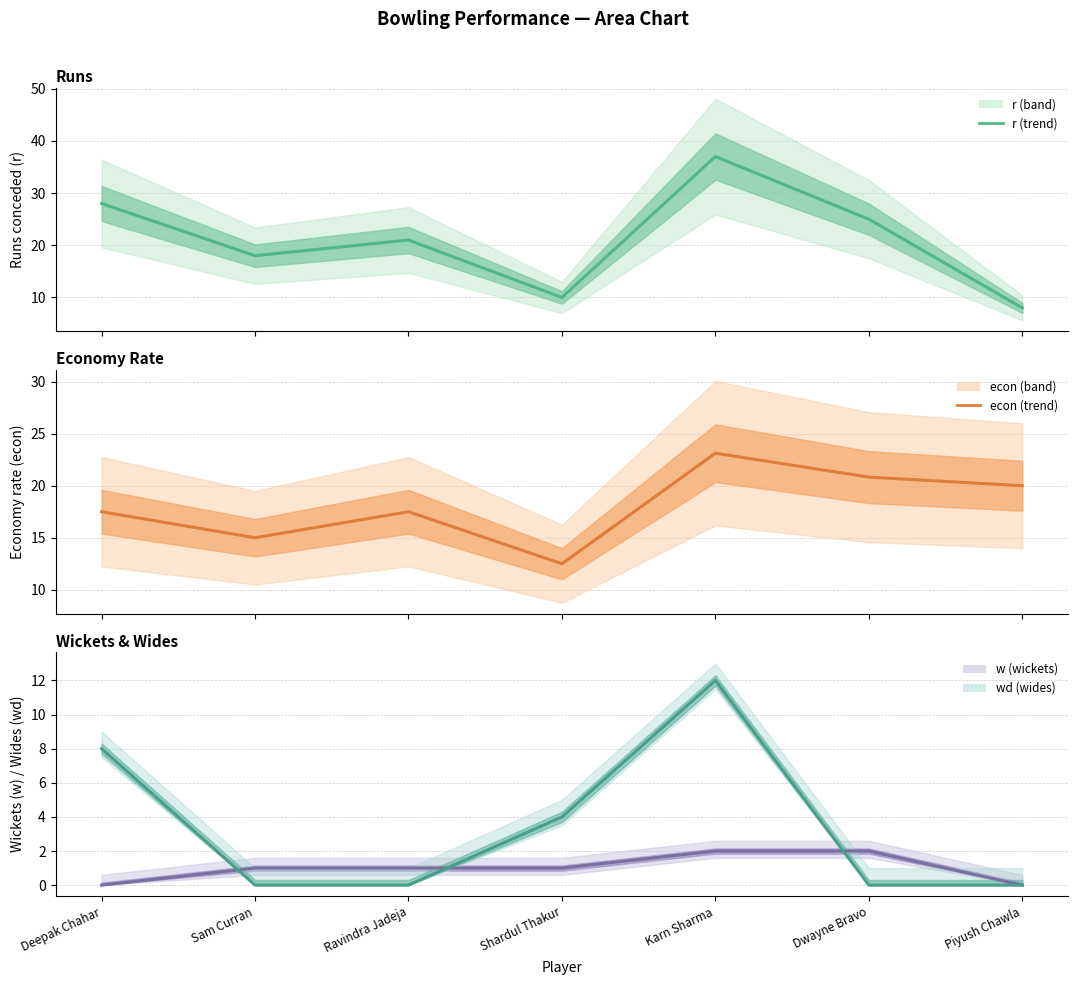

What is the total value across all series at Dwayne Bravo?

47.8